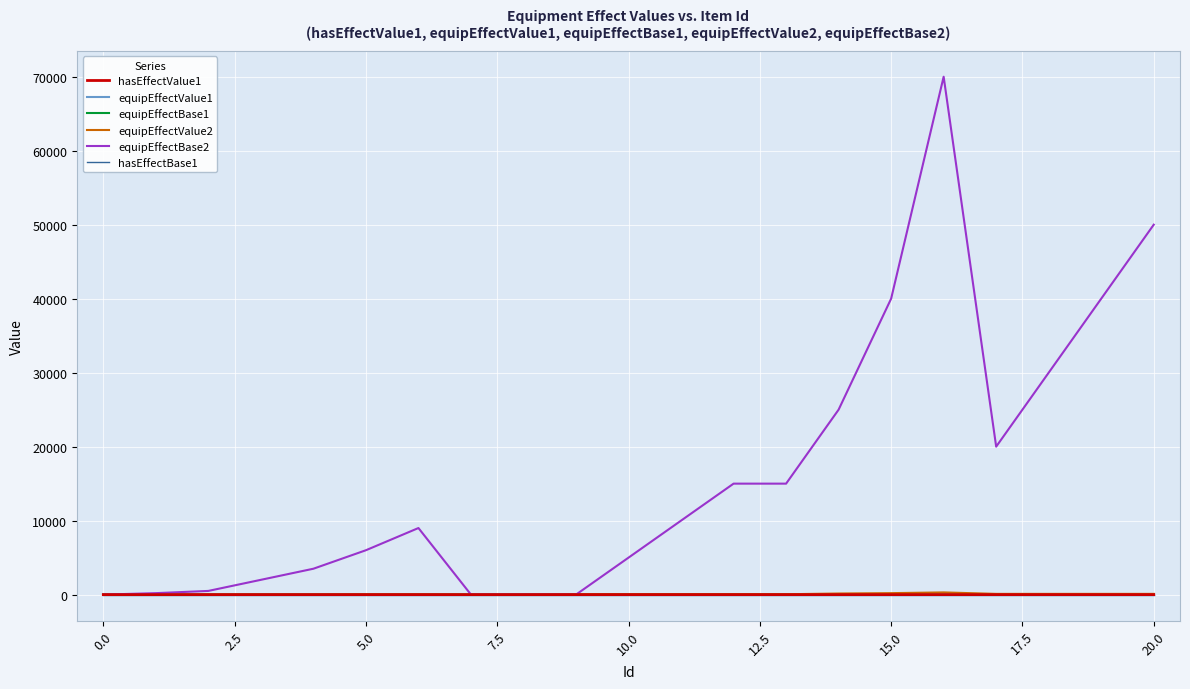

Which series has the widest spread of values?

equipEffectBase2